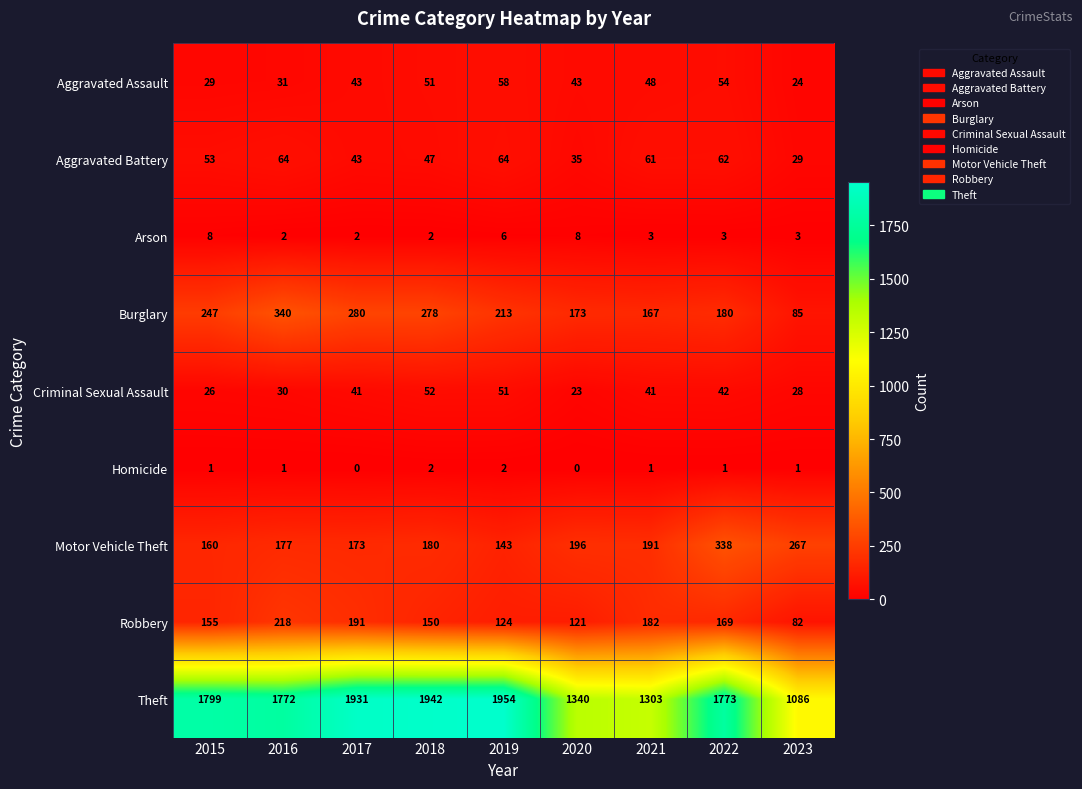

The Homicide series shows 1 at 2019. True or false?

False